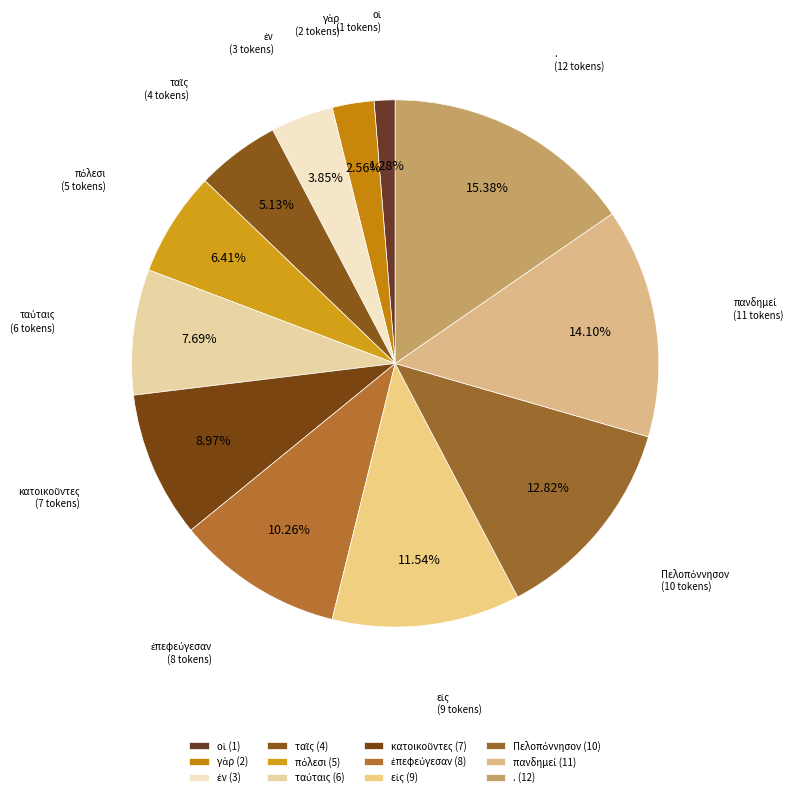

Is it true that . is 7% of the pie?

False